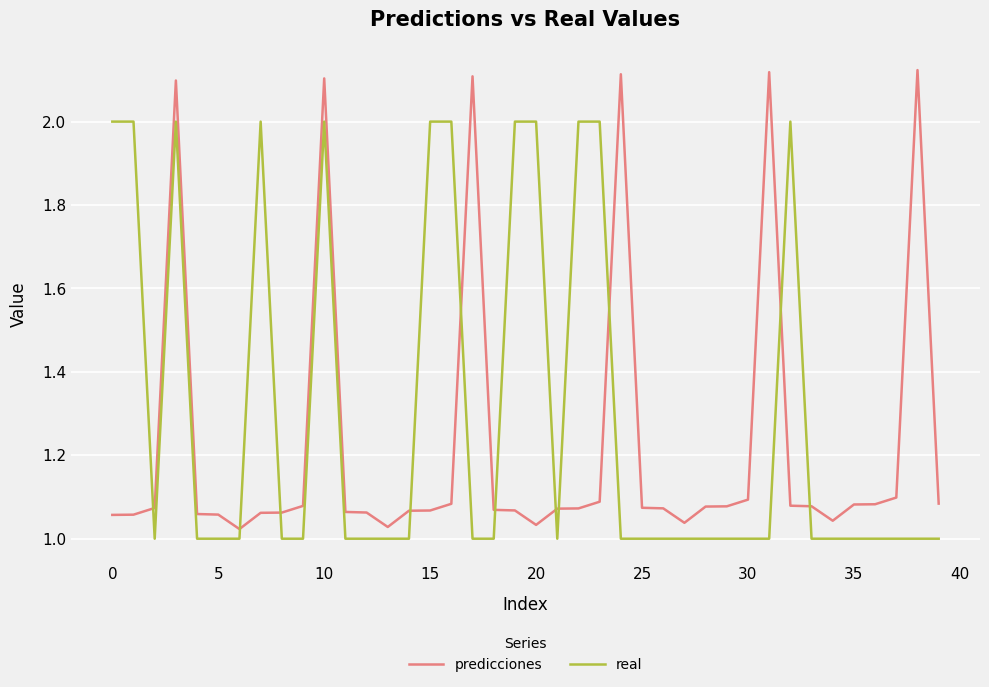

Rank the series by their maximum value, from lowest to highest.

real, predicciones